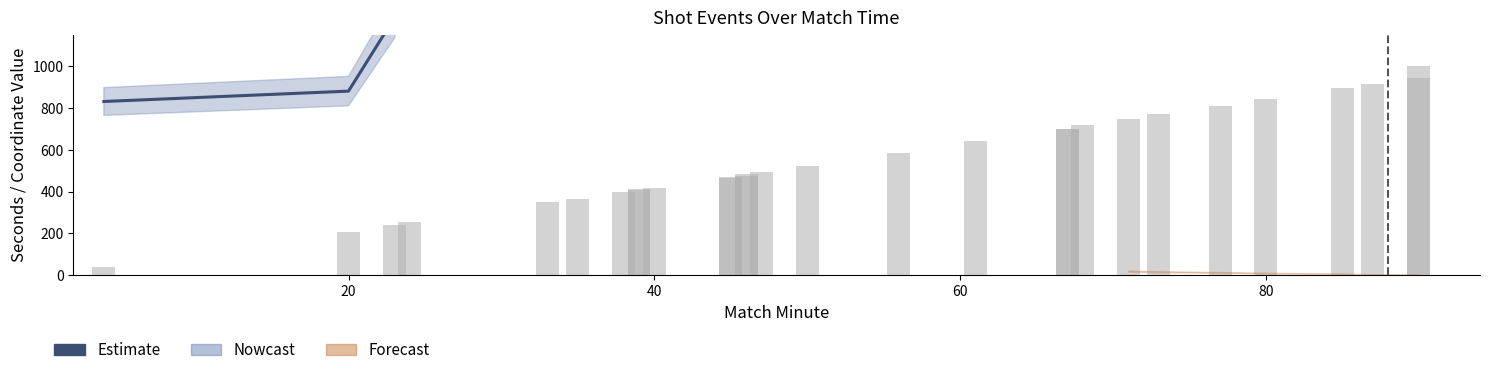

The chart shows a value of 5872.6 at 22. True or false?

False